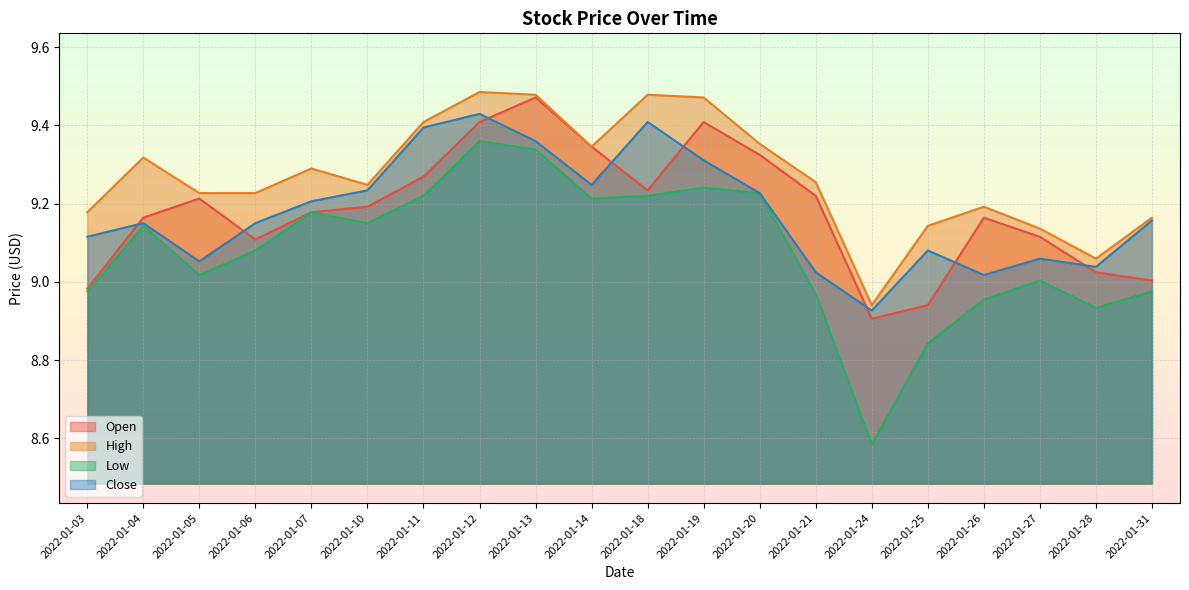

At which label is Open closest to 9?

2022-01-31